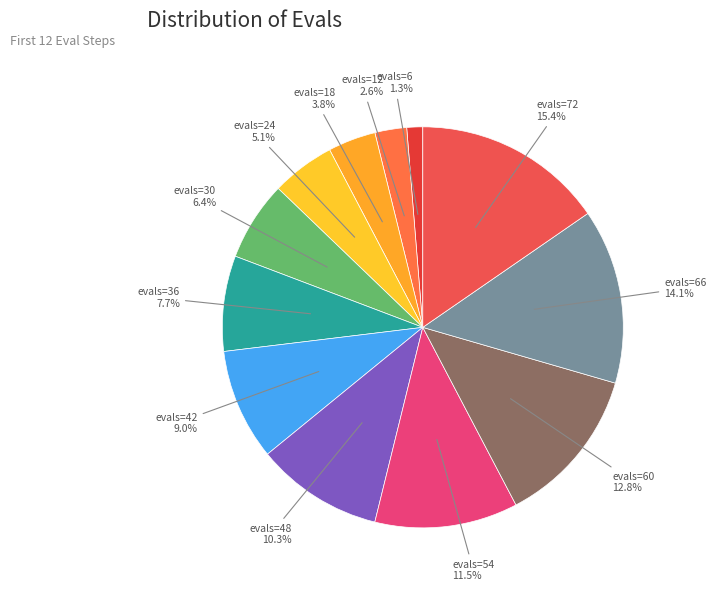

Rank the categories by value from highest to lowest.

evals=72, evals=66, evals=60, evals=54, evals=48, evals=42, evals=36, evals=30, evals=24, evals=18, evals=12, evals=6